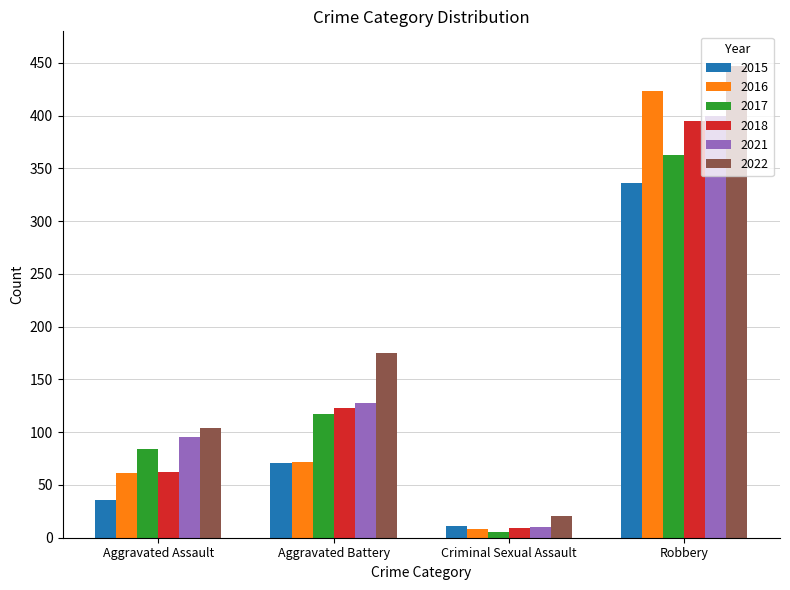

What is the sum of all 2017 values?

569